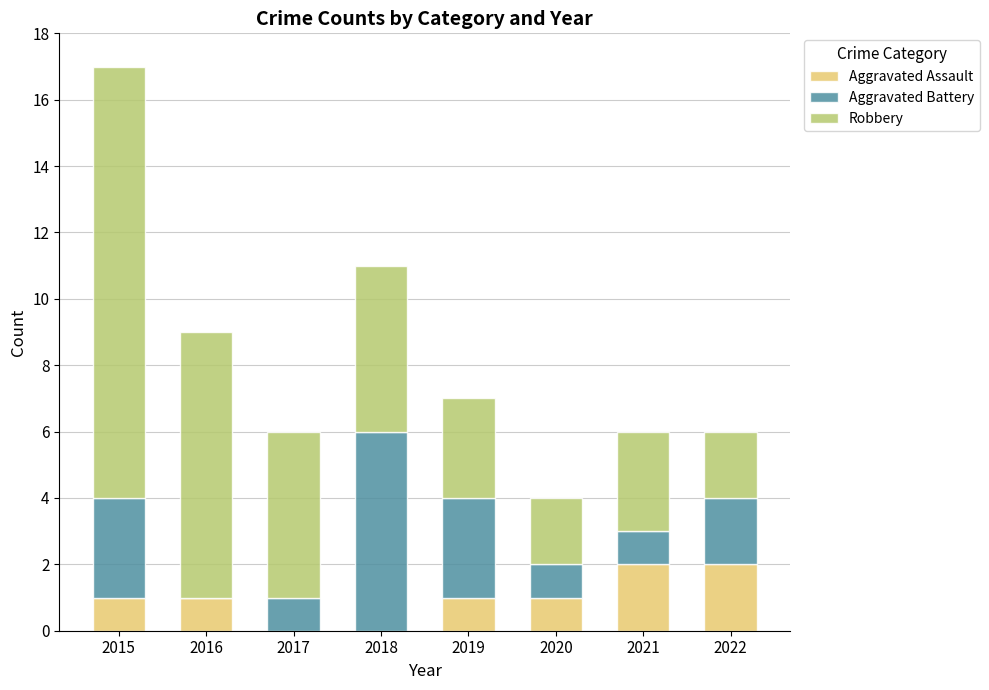

At which category is the sum across all series the highest?

2015